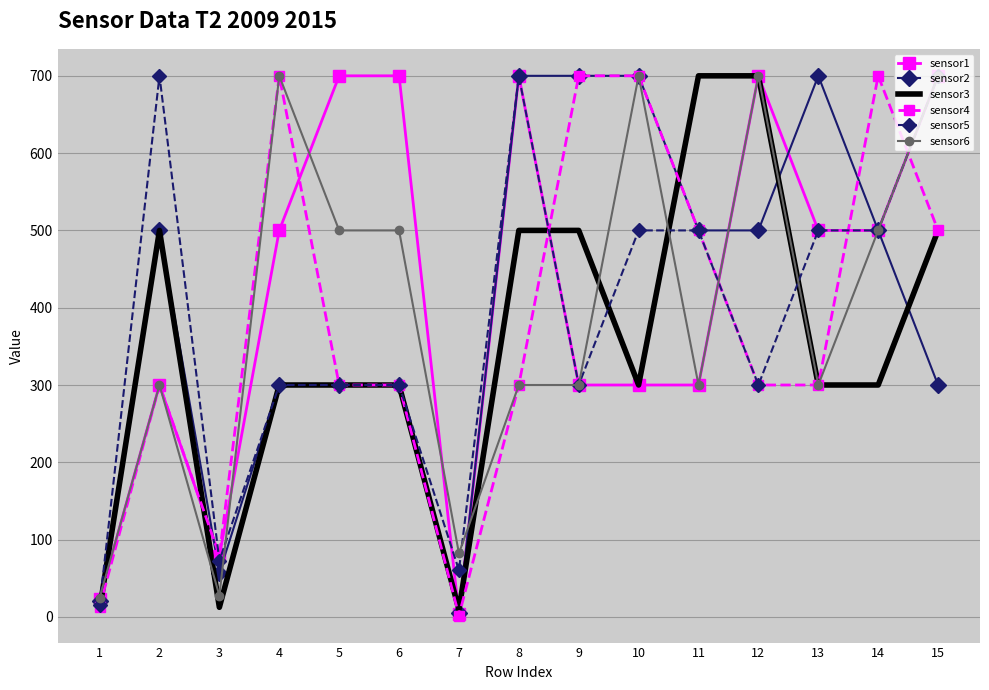

At which category is the sum across all series the highest?

15